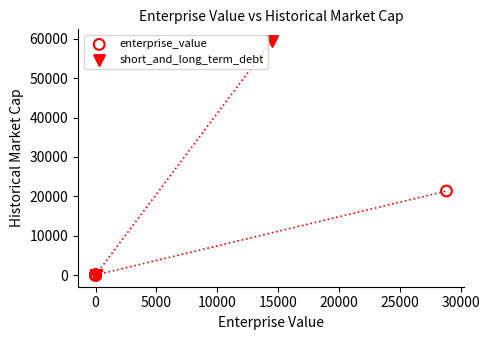

Which series reaches the maximum Y coordinate?

short_and_long_term_debt